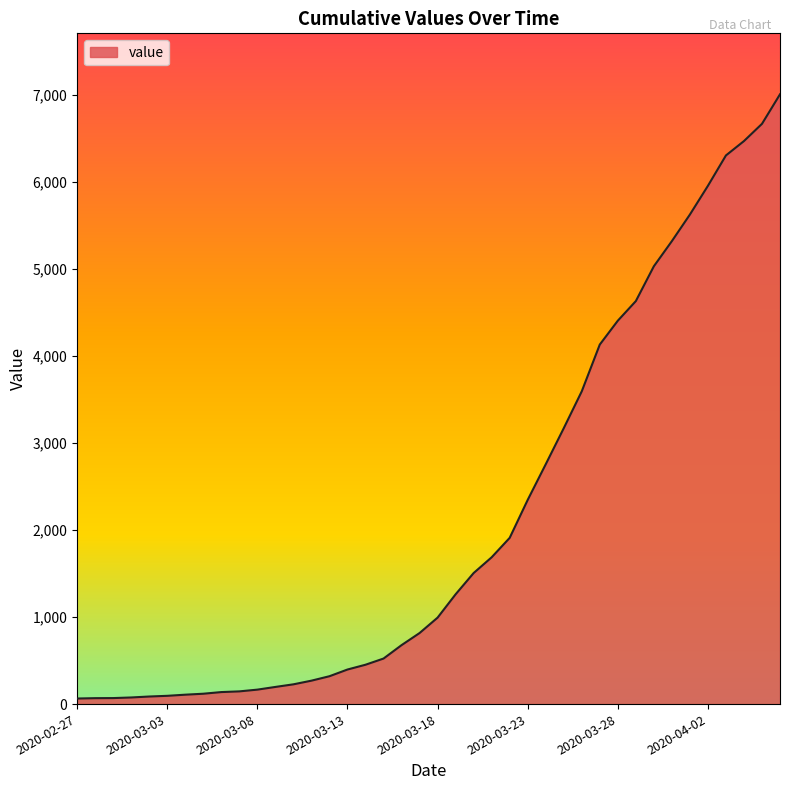

What is the greatest value displayed?

7003